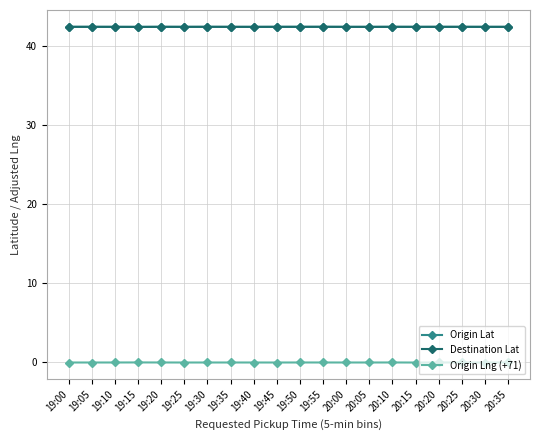

What are all the series names shown in the legend?

Origin Lat, Destination Lat, Origin Lng (+71)